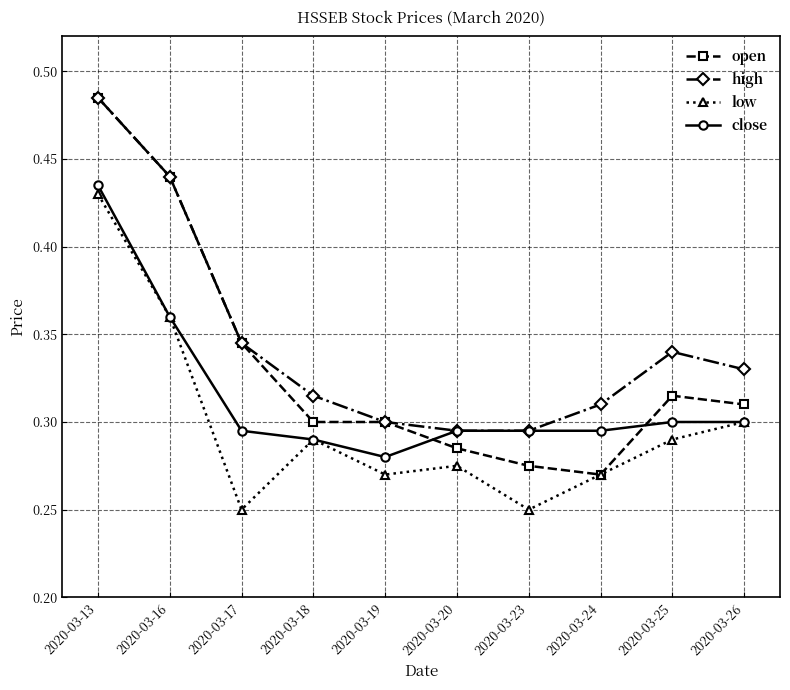

Rank the series by their average value, from highest to lowest.

high, open, close, low